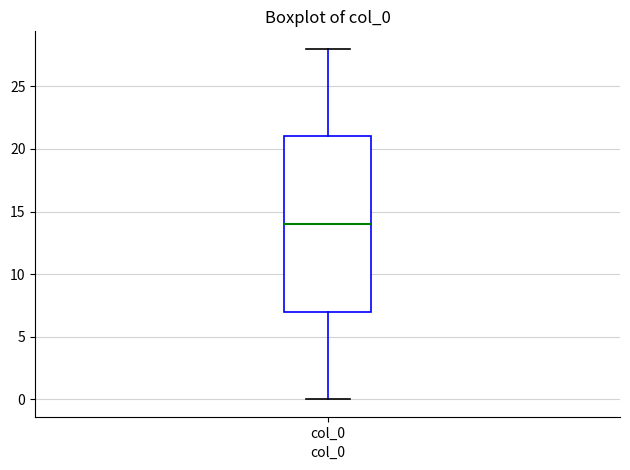

Transcribe this box plot: give where the median line is, the range the box spans, and where the two whiskers end, as read against the y-axis. The values are not printed on the chart, so give them approximately, as read against the axis.

median 14, box 7 to 21, whiskers 0 to 28